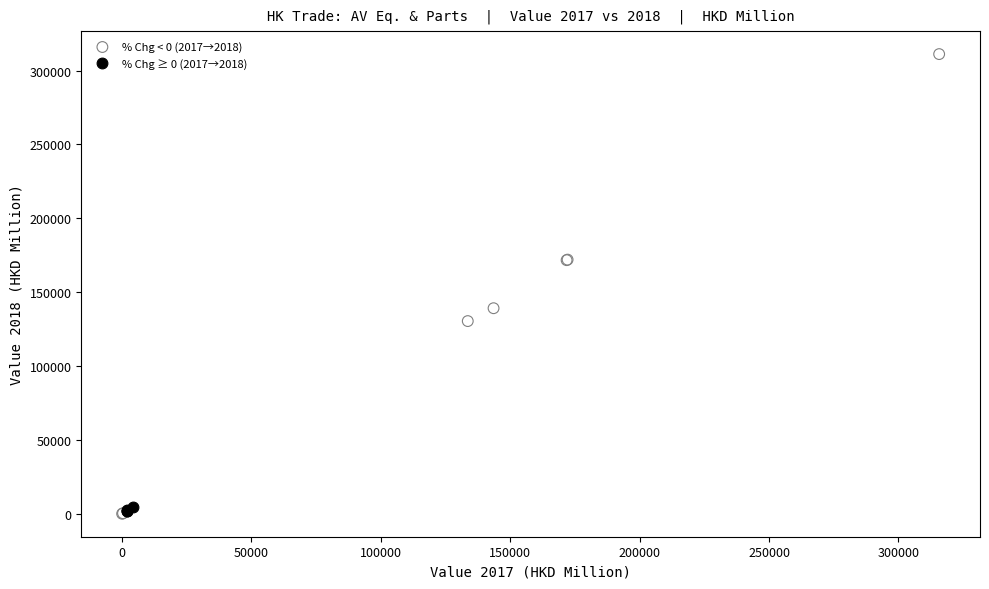

Which series reaches the maximum Y coordinate?

% Chg < 0 (2017→2018)